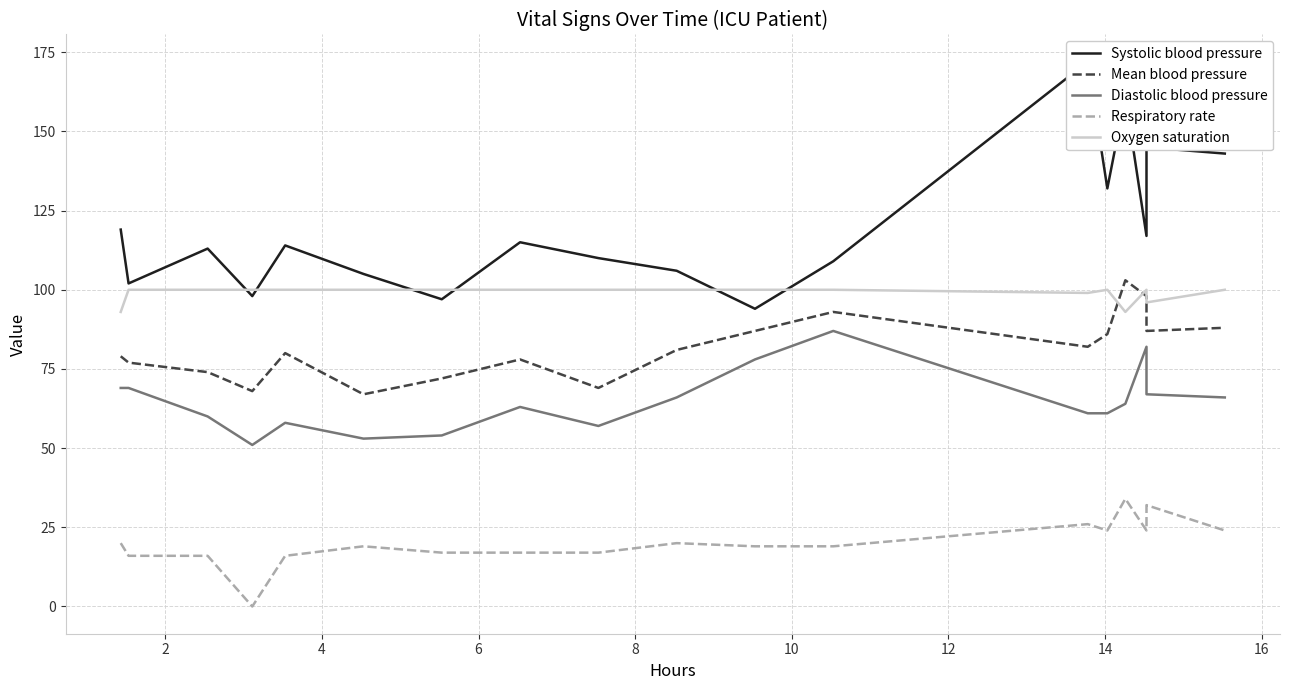

How many series are shown in this chart?

5